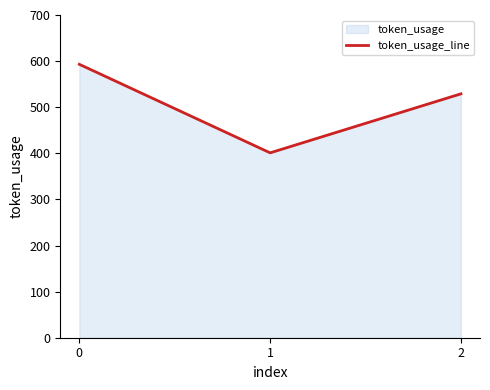

How many lines are shown in the chart?

1